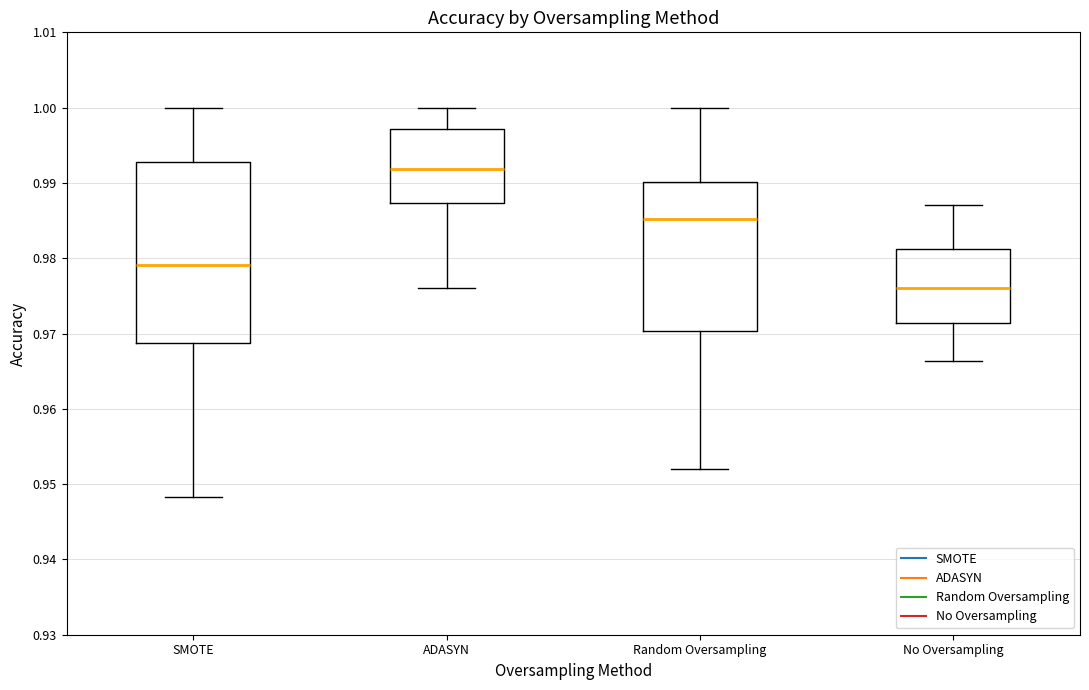

Which box has the highest median line?

ADASYN